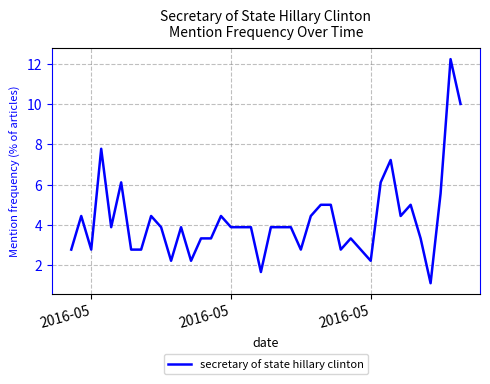

What is the difference between the maximum and minimum values?

11.1